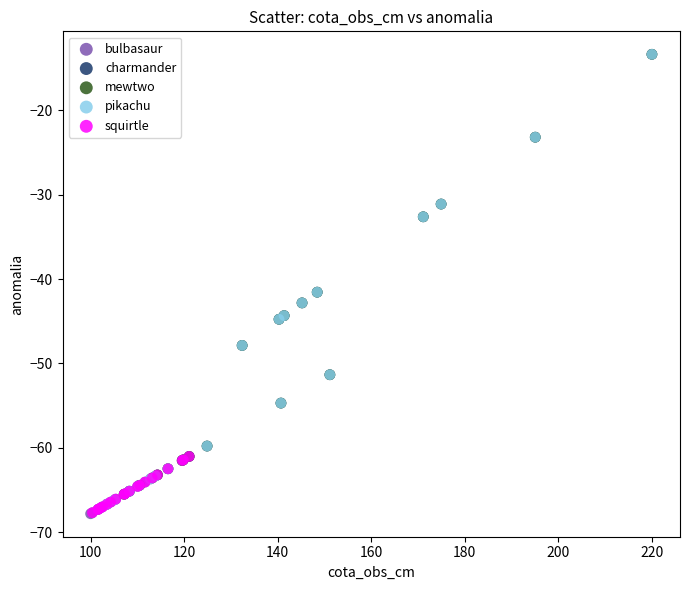

Which series has the widest spread of Y values?

pikachu